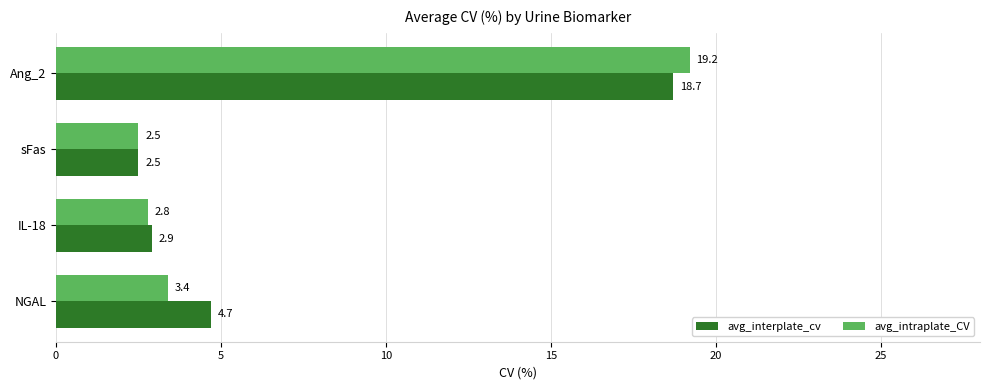

At which category does the chart reach its minimum across all series?

sFas